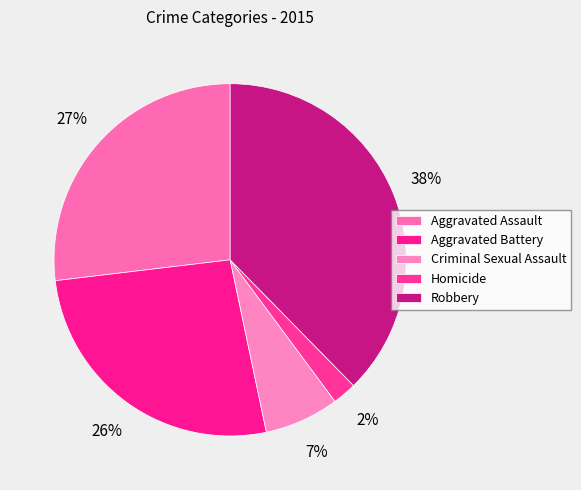

To the nearest percent, what portion does Criminal Sexual Assault represent?

7%